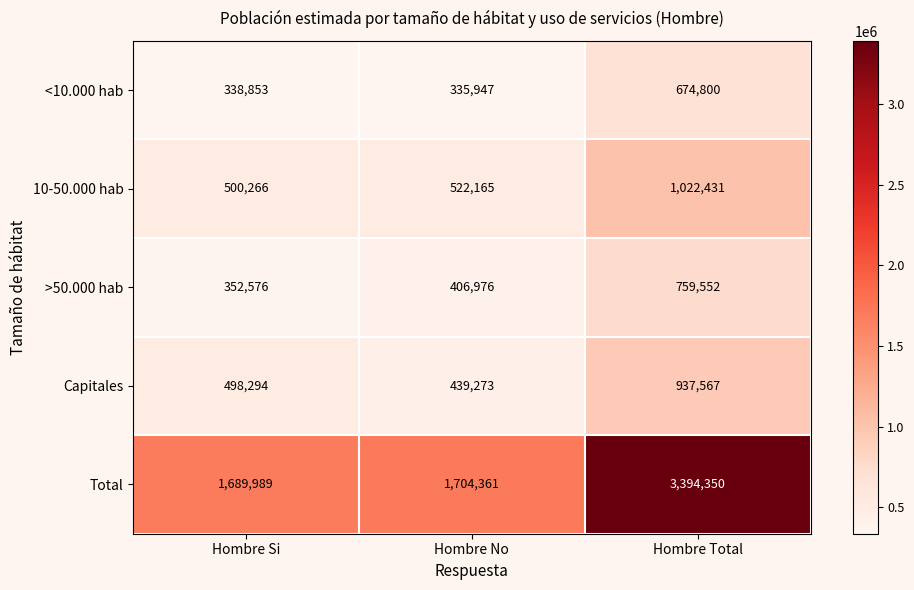

What is the highest value of the 10-50.000 hab series?

1022431